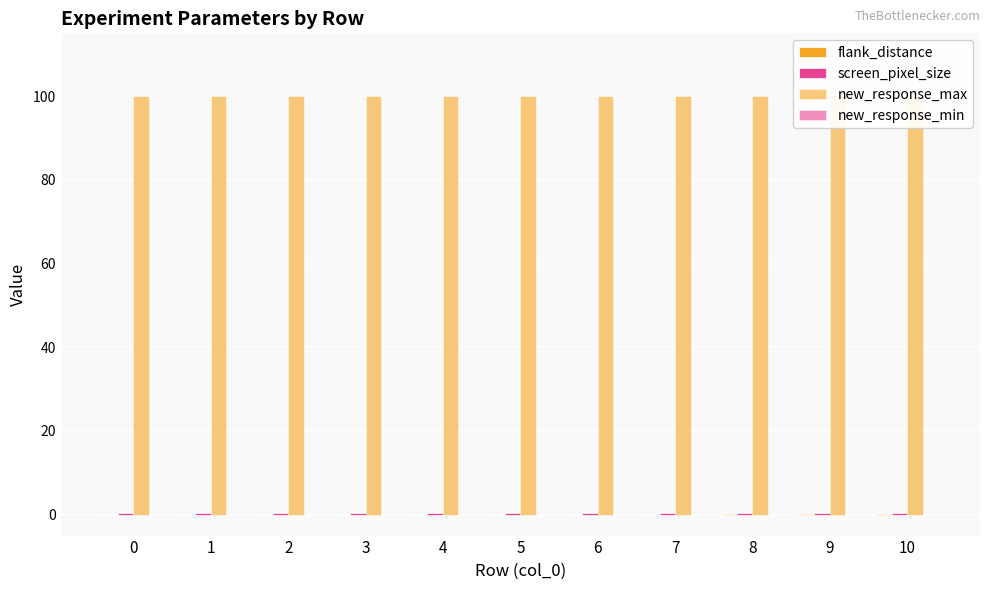

Count the number of categories in the chart.

11